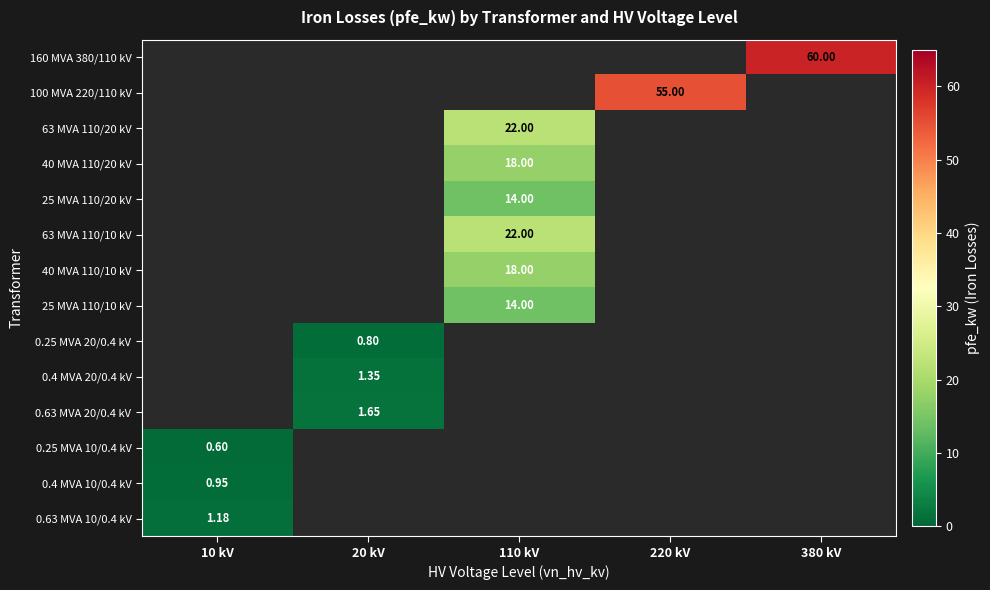

Which category has the lowest value across all series?

10 kV